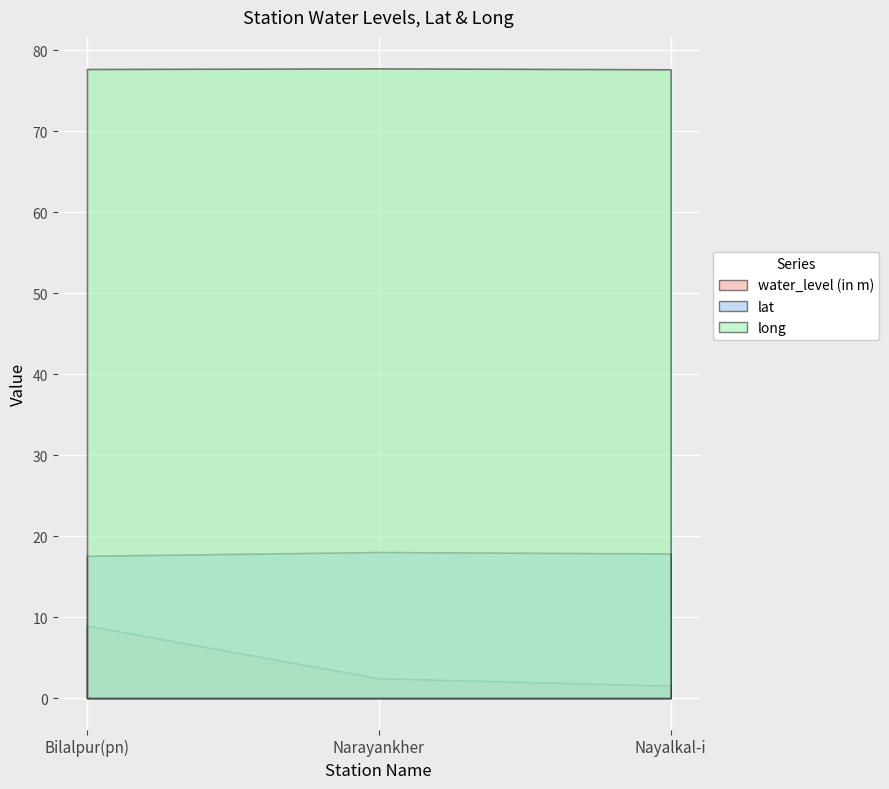

At which category is the sum across all series the highest?

Bilalpur(pn)